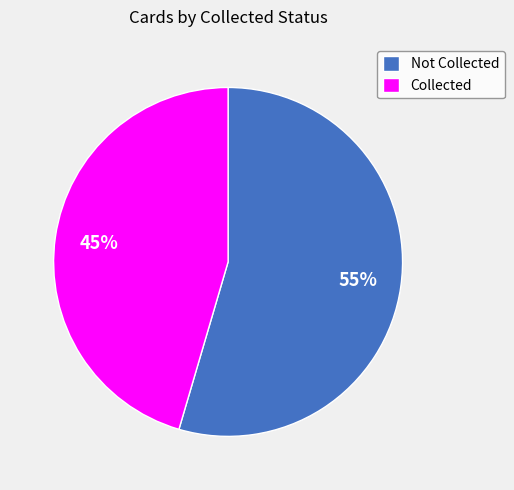

Is there a majority slice in this chart?

Yes